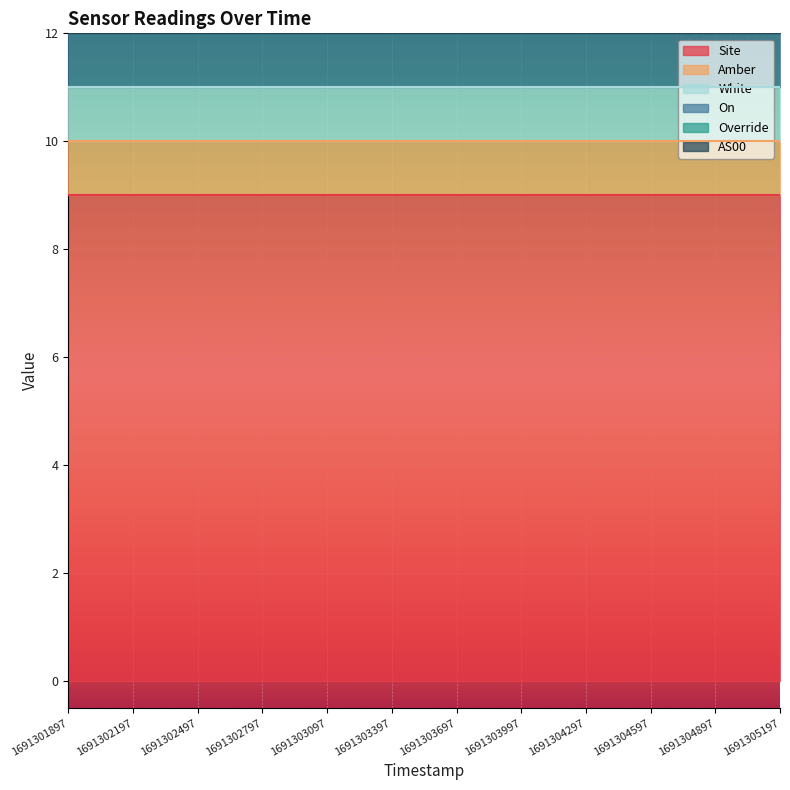

Does the chart display data point markers on the line(s)?

No